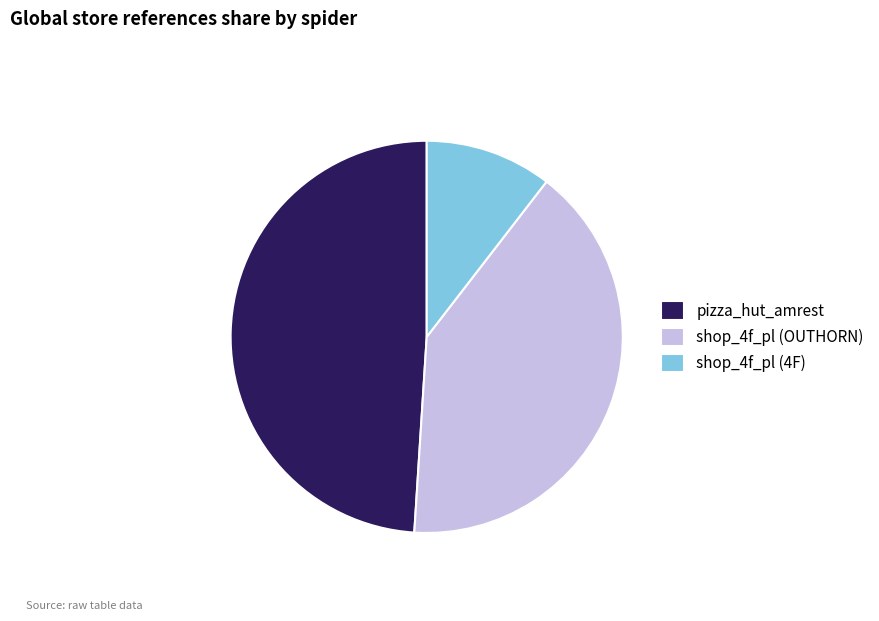

Rank the categories by value from lowest to highest.

shop_4f_pl (4F), shop_4f_pl (OUTHORN), pizza_hut_amrest